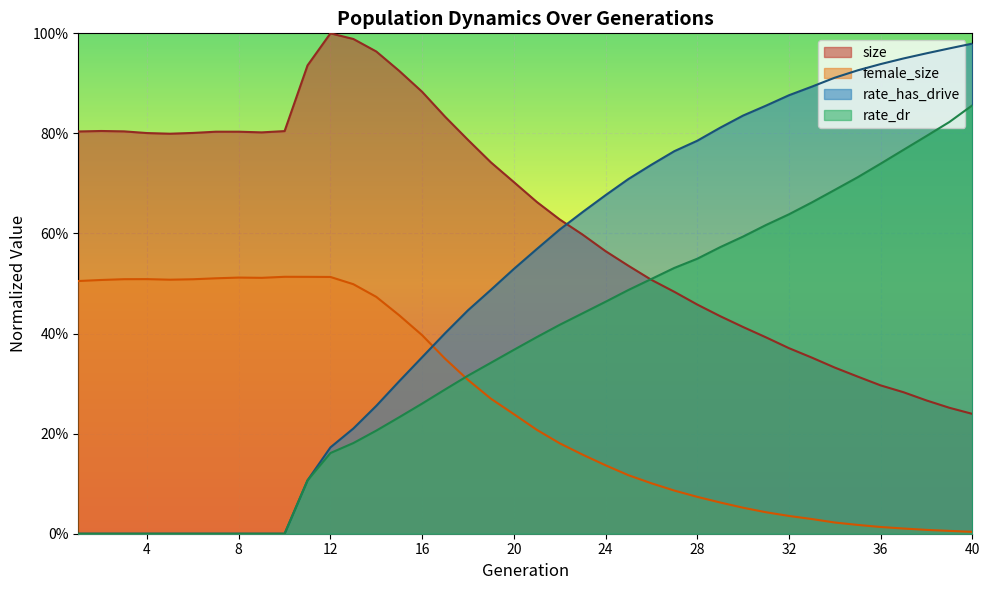

At which category does size reach its first local peak?

2